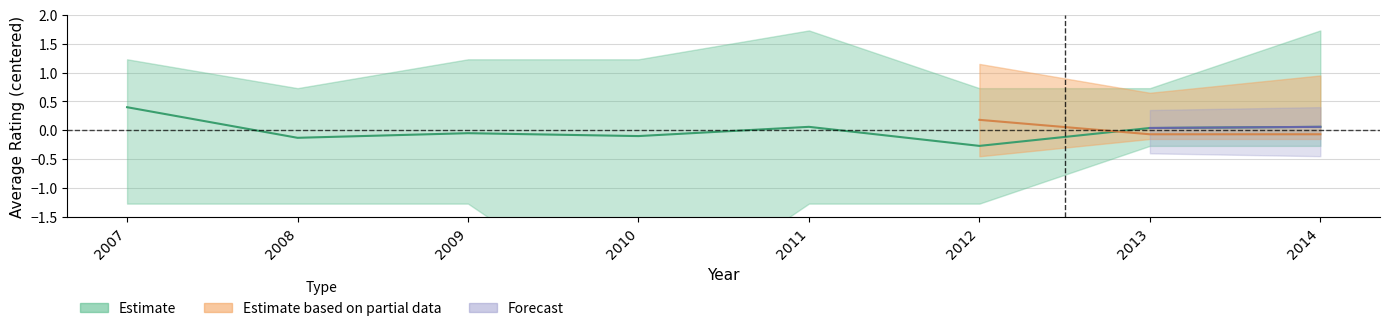

Rank the categories by value from lowest to highest.

2012, 2008, 2010, 2009, 2013, 2011, 2014, 2007